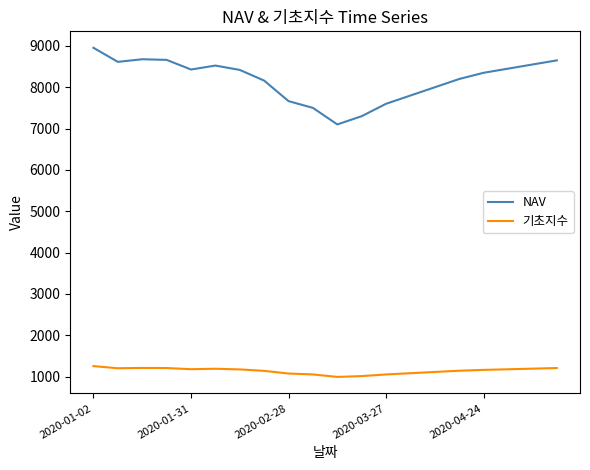

How many series are shown in this chart?

2